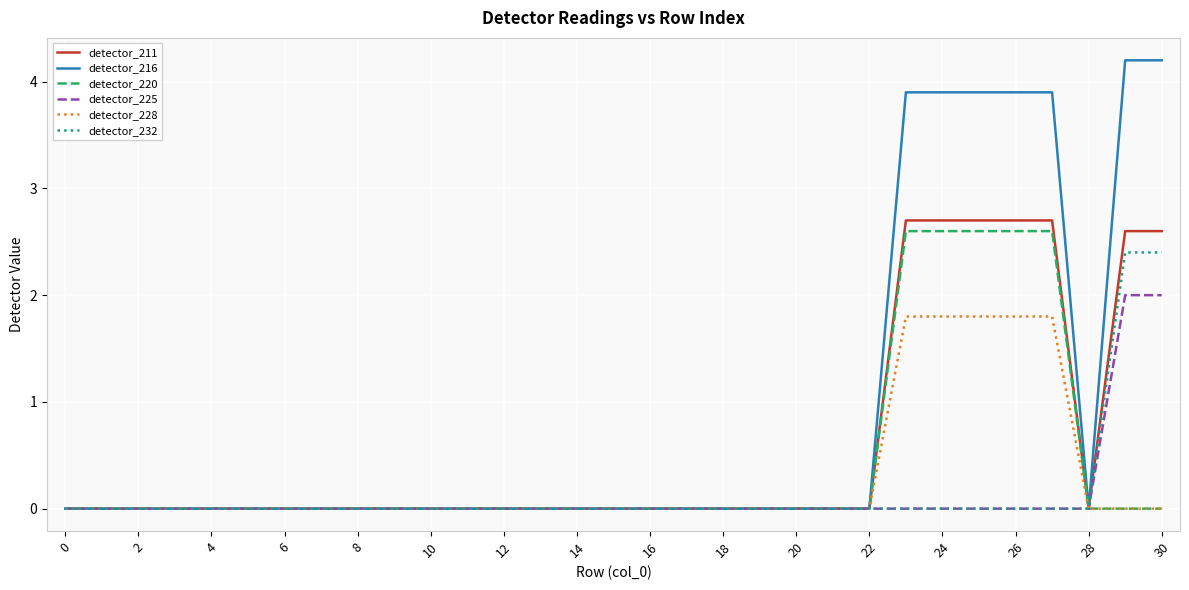

Which series has the largest total across all categories?

detector_216